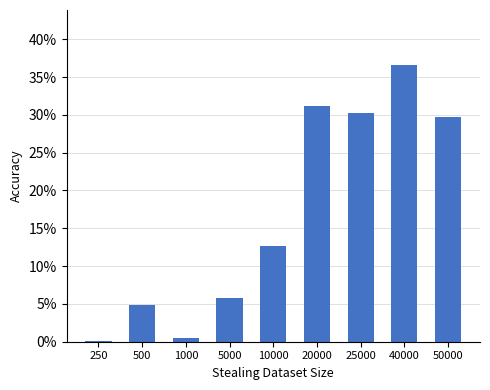

Is it true that the value at 5000 is 0.1?

False